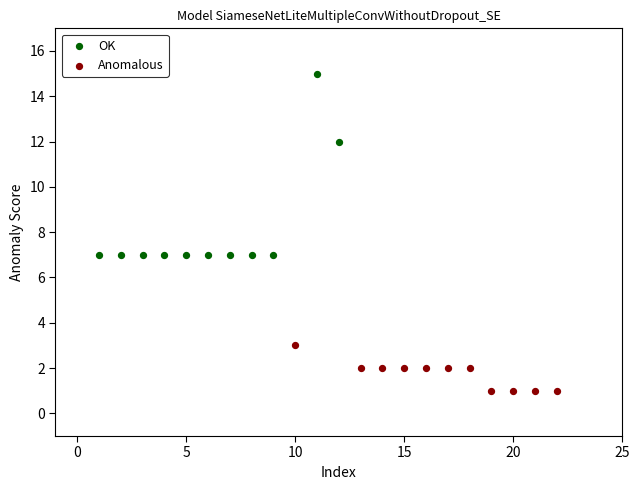

Which series contains the highest Y value?

OK